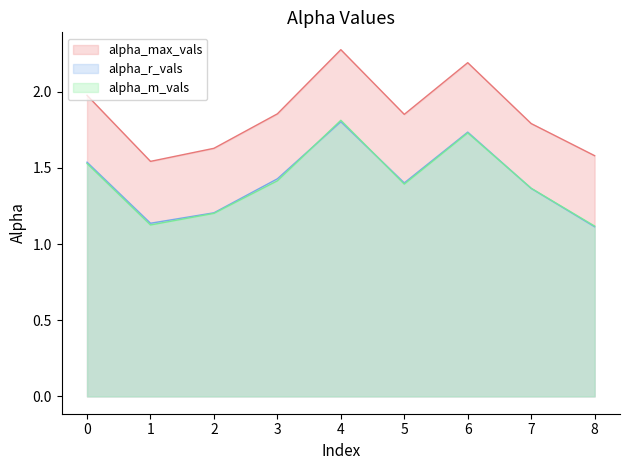

The alpha_max_vals series shows 1.0 at 8. True or false?

False